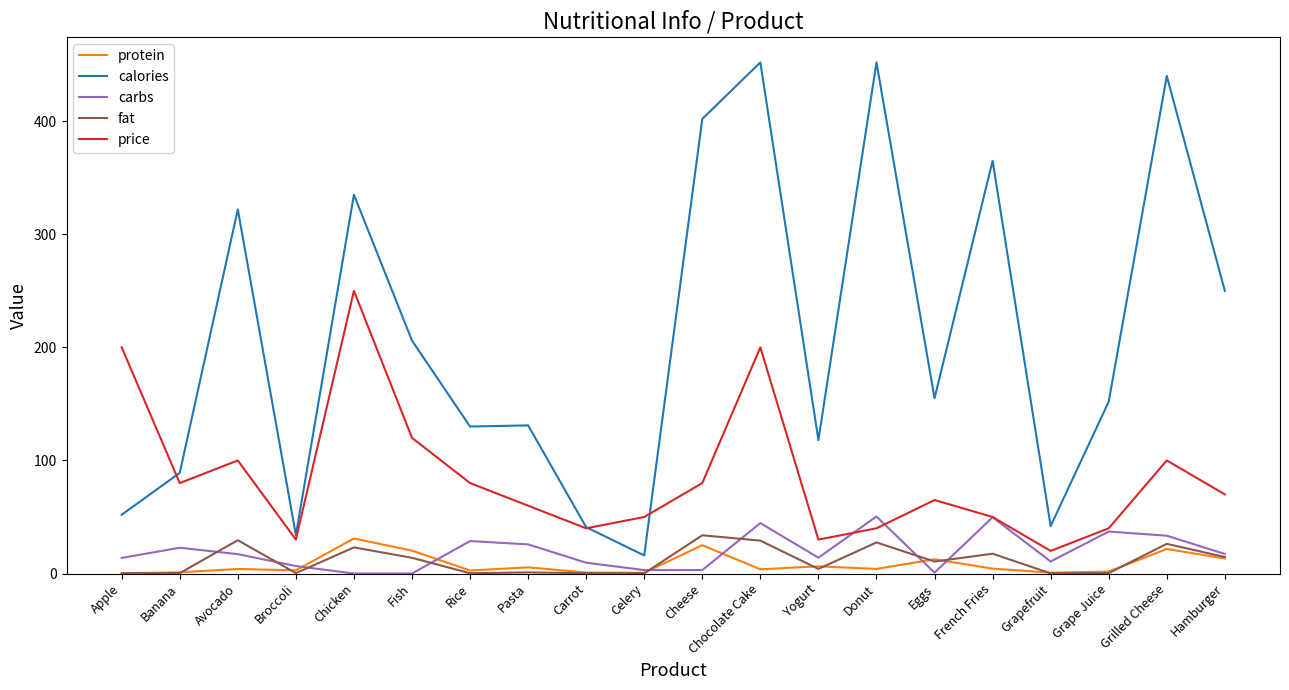

The value of price at Donut is 62.2. True or false?

False